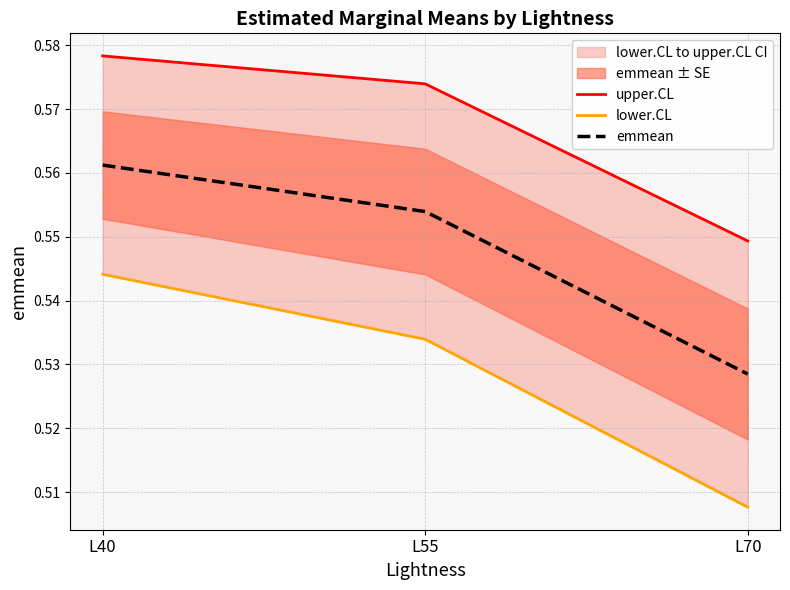

Reading left to right, extract all data points from this chart.

upper.CL: 0.6	0.6	0.5
lower.CL: 0.5	0.5	0.5
emmean: 0.6	0.6	0.5